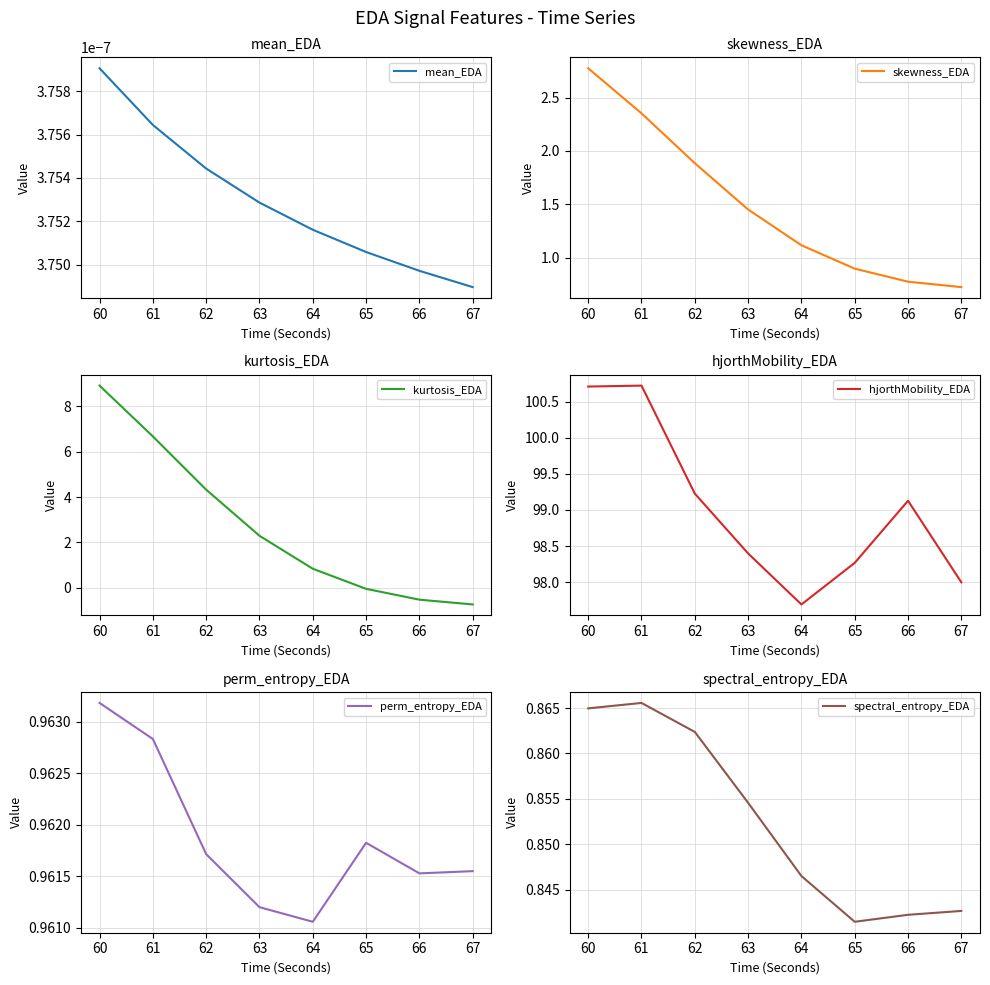

What are all the series names shown in the legend?

mean_EDA, skewness_EDA, kurtosis_EDA, hjorthMobility_EDA, perm_entropy_EDA, spectral_entropy_EDA